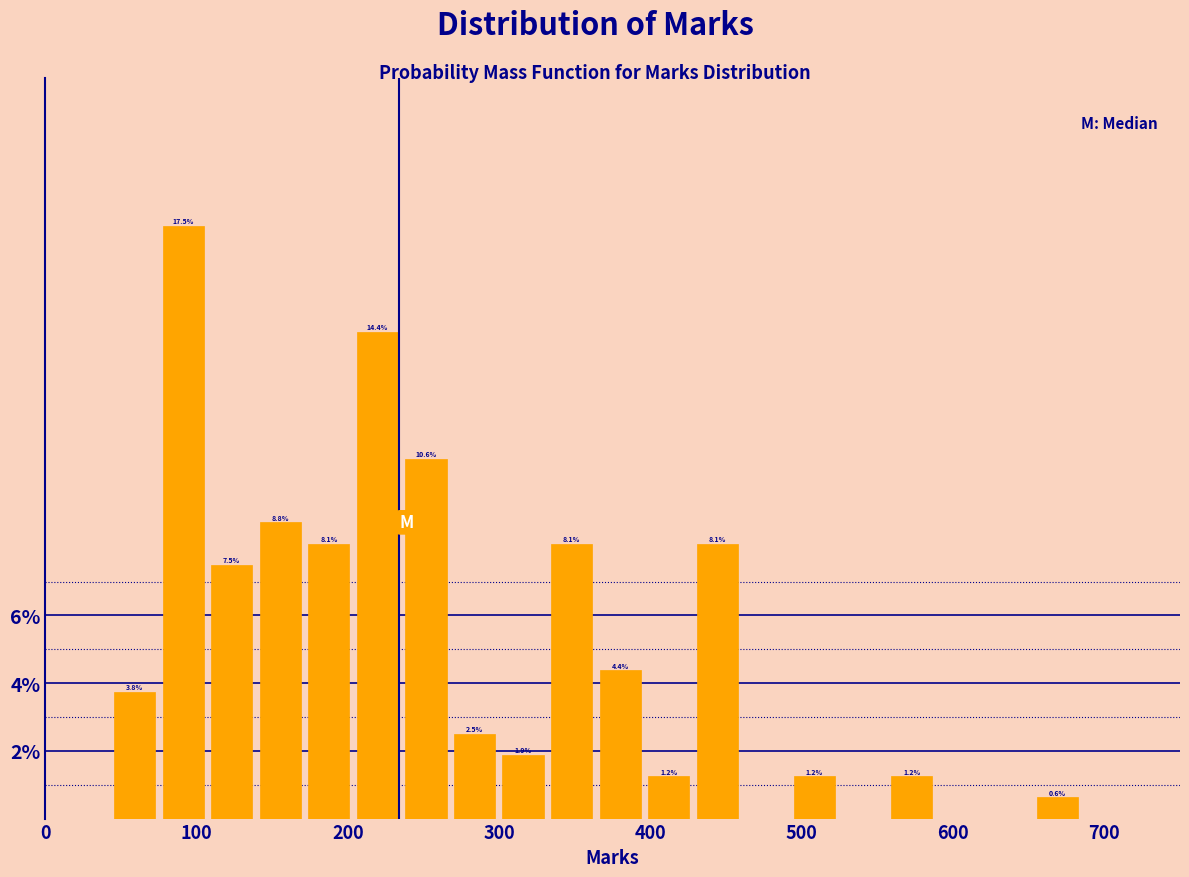

Read against the x-axis, roughly where is the centre of the tallest bar?

90